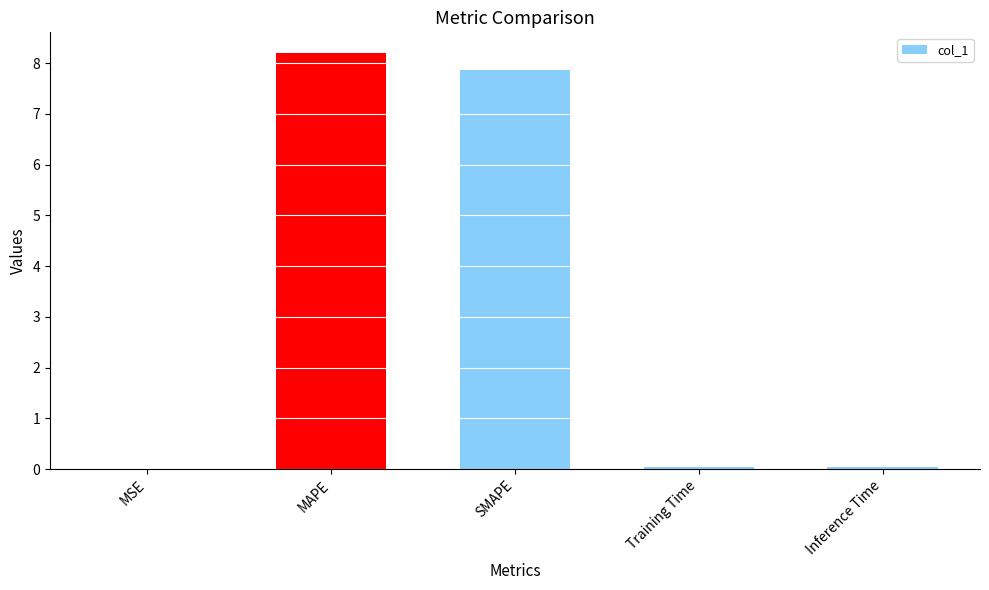

At which category does the chart reach its peak across all series?

MAPE